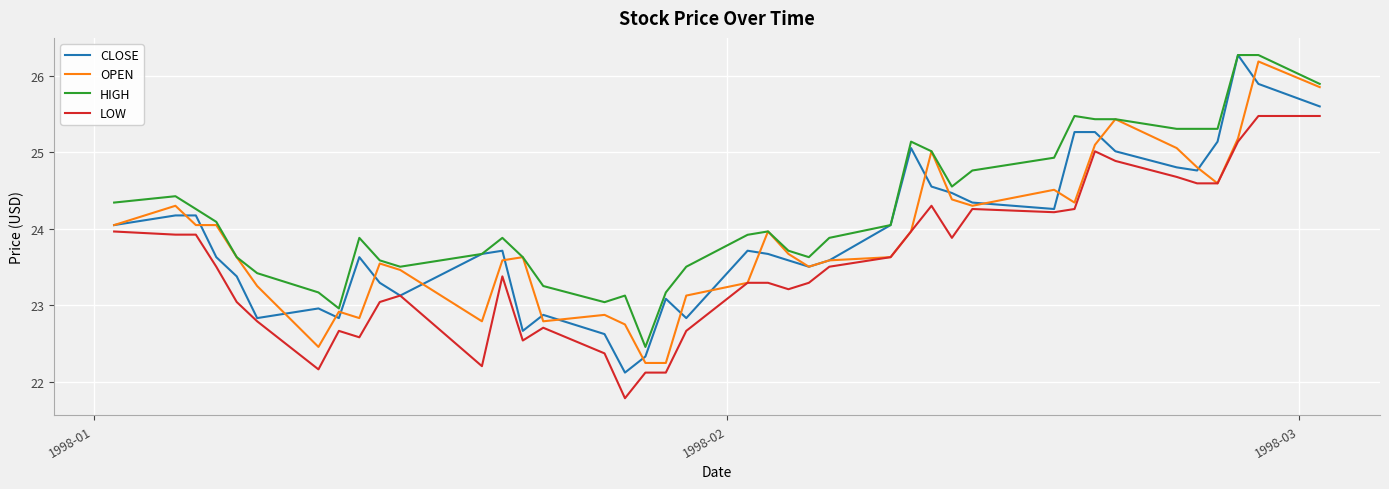

What is the minimum value shown in the chart?

21.8